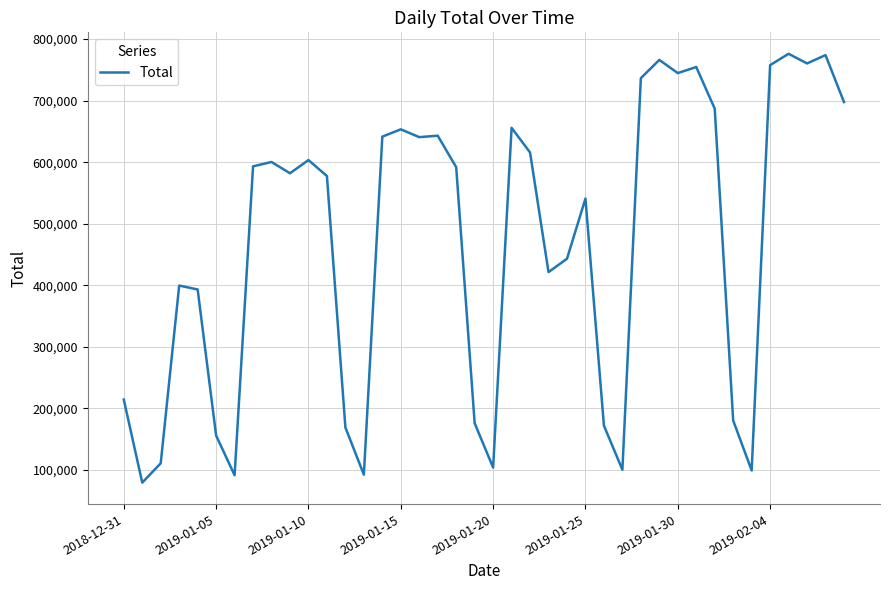

What is the maximum value shown in the chart?

776023